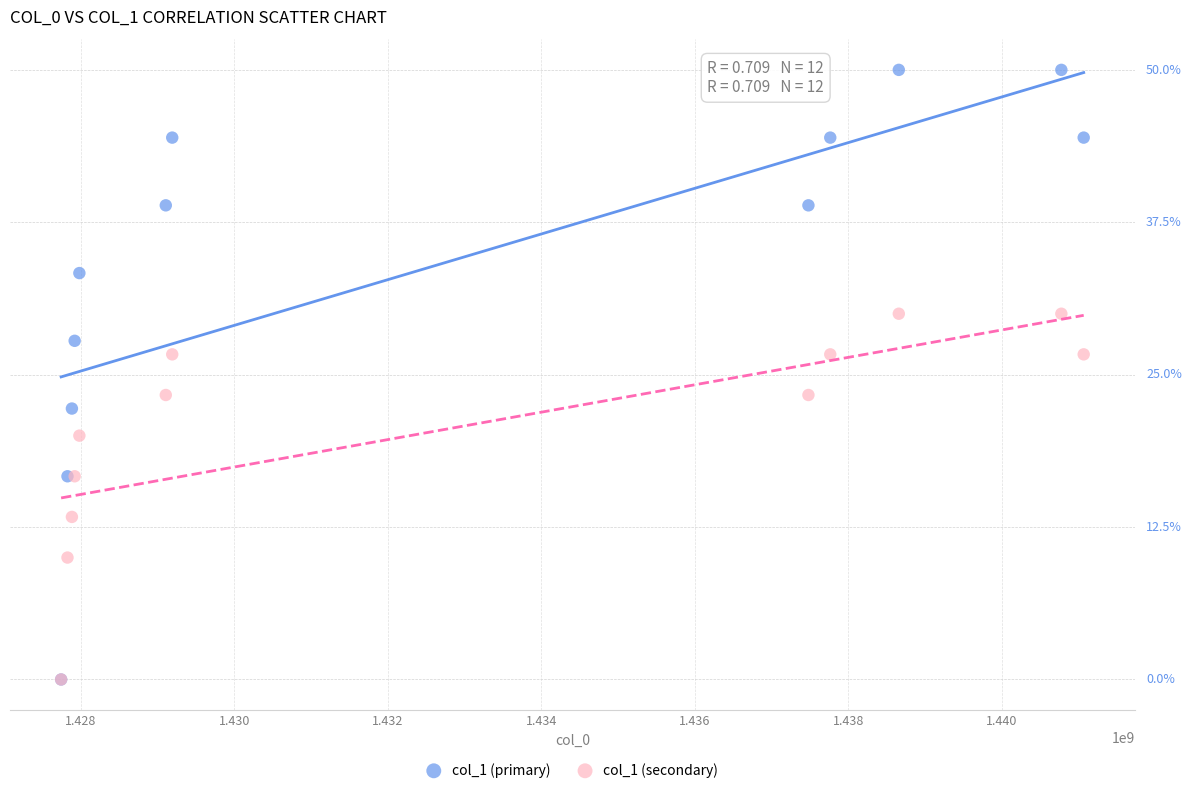

Which series has the largest Y range (max minus min)?

col_1 (primary)